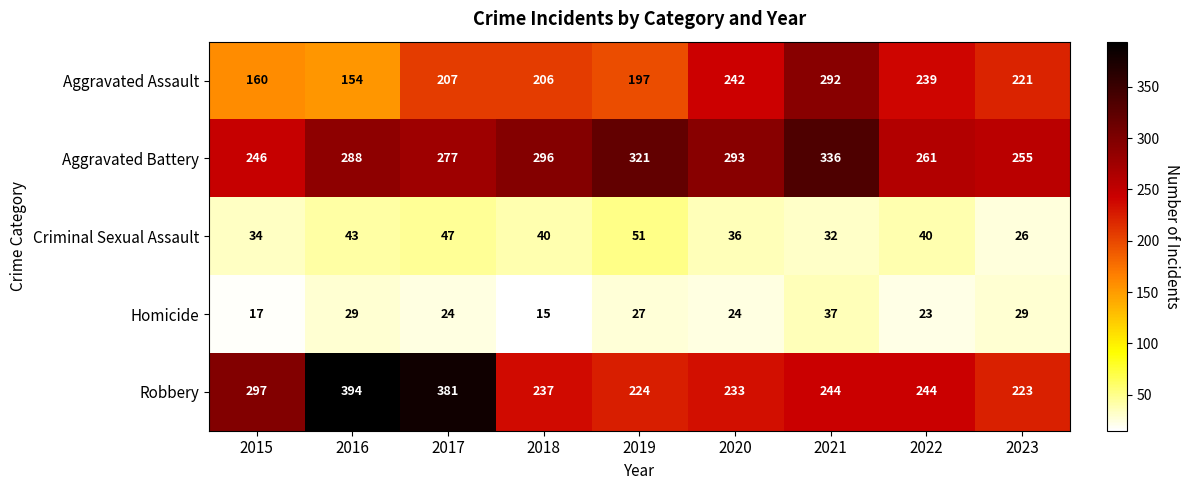

Rank the series by their maximum value, from lowest to highest.

Homicide, Criminal Sexual Assault, Aggravated Assault, Aggravated Battery, Robbery